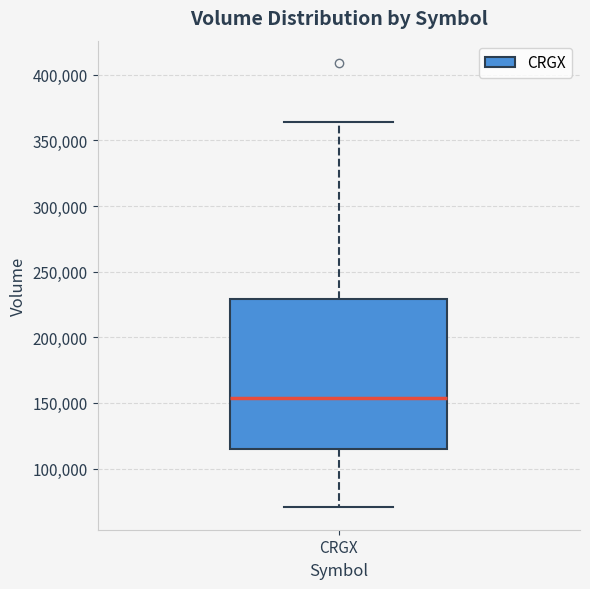

Where is the lower edge of the box for CRGX on the y-axis? The values are not printed on the chart, so give them approximately, as read against the axis.

115000